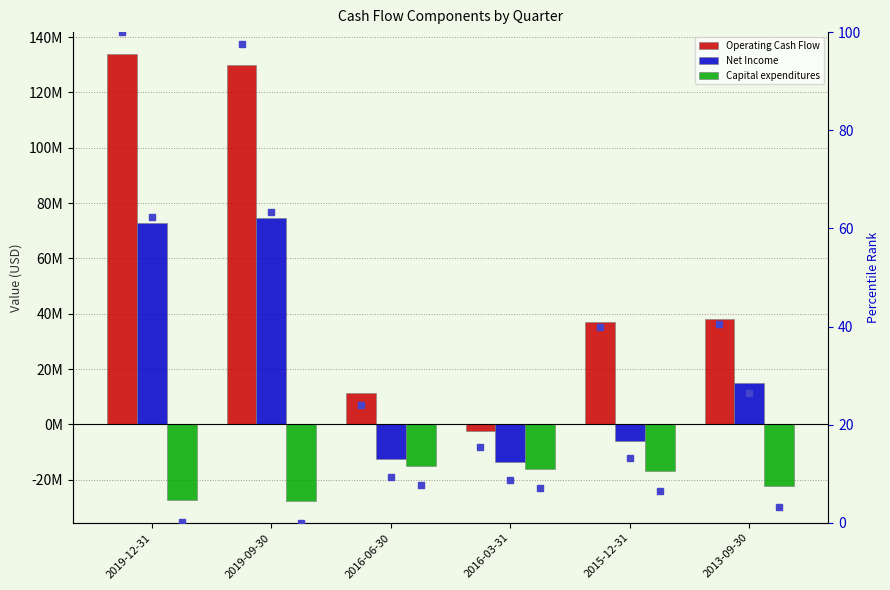

What are all the series names shown in the legend?

Operating Cash Flow, Net Income, Capital expenditures